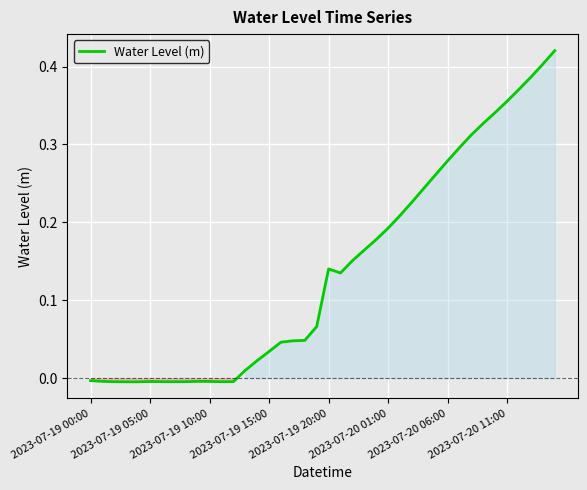

How many lines are shown in the chart?

1